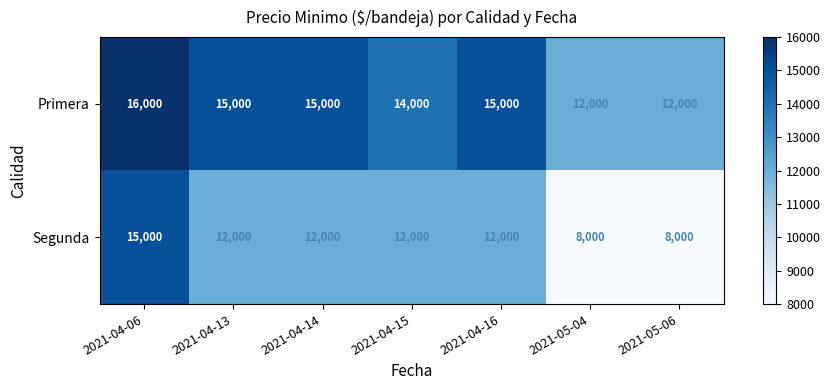

The value of Segunda at 2021-04-14 is 15662. True or false?

False